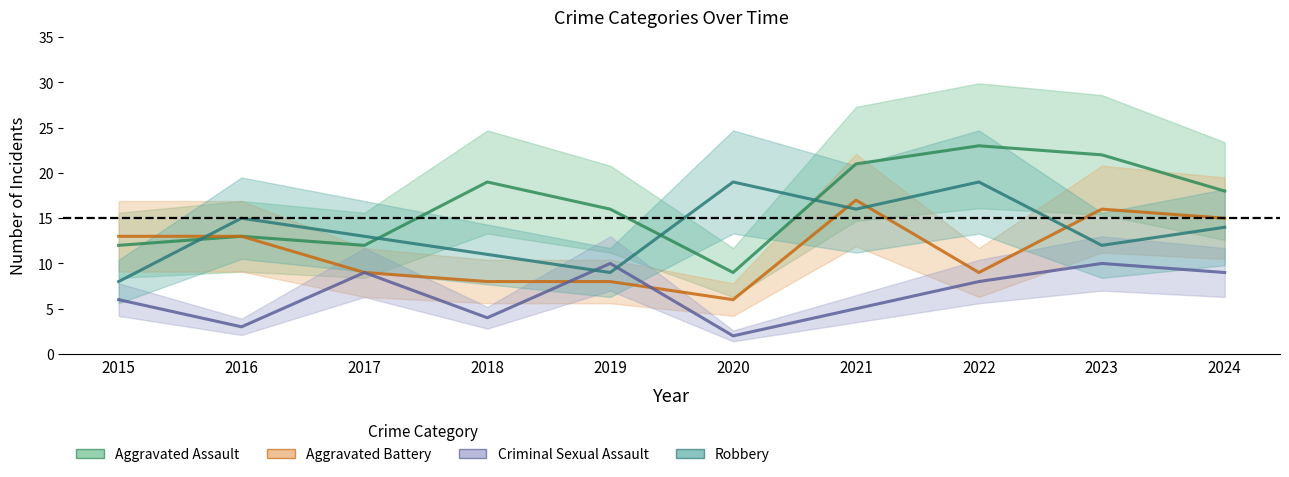

Reading left to right, list all the values displayed in this chart.

Aggravated Assault: 2015=12	2016=13	2017=12	2018=19	2019=16	2020=9	2021=21	2022=23	2023=22	2024=18
Aggravated Battery: 2015=13	2016=13	2017=9	2018=8	2019=8	2020=6	2021=17	2022=9	2023=16	2024=15
Criminal Sexual Assault: 2015=6	2016=3	2017=9	2018=4	2019=10	2020=2	2021=5	2022=8	2023=10	2024=9
Robbery: 2015=8	2016=15	2017=13	2018=11	2019=9	2020=19	2021=16	2022=19	2023=12	2024=14